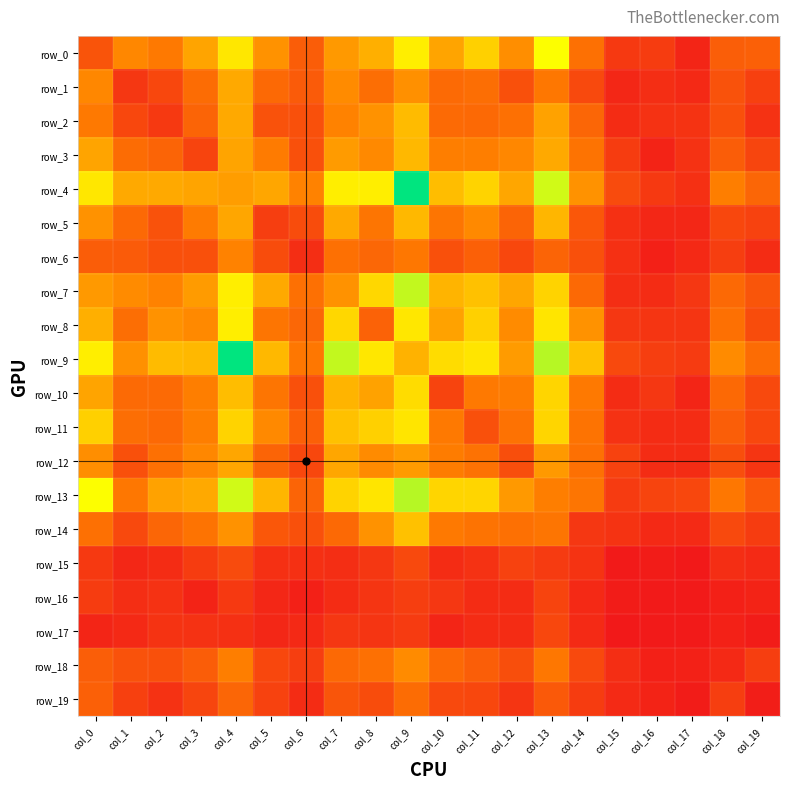

Where does the row_11 series first go above 51?

col_0